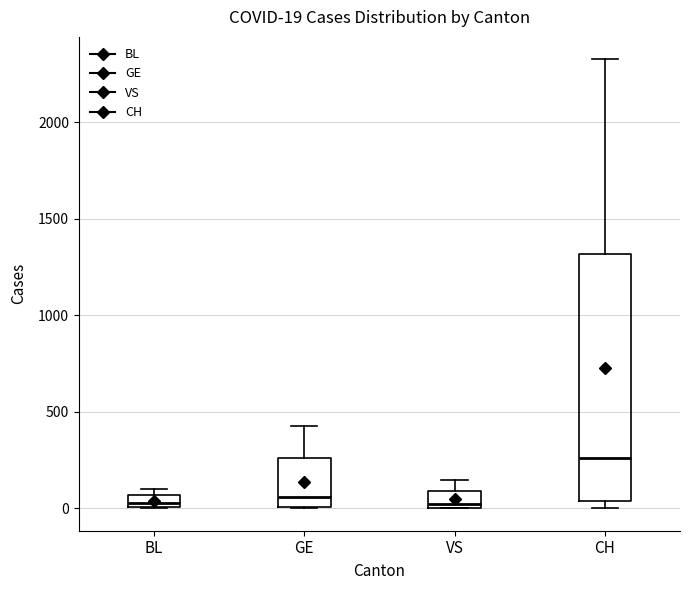

Which box has the highest median line?

CH